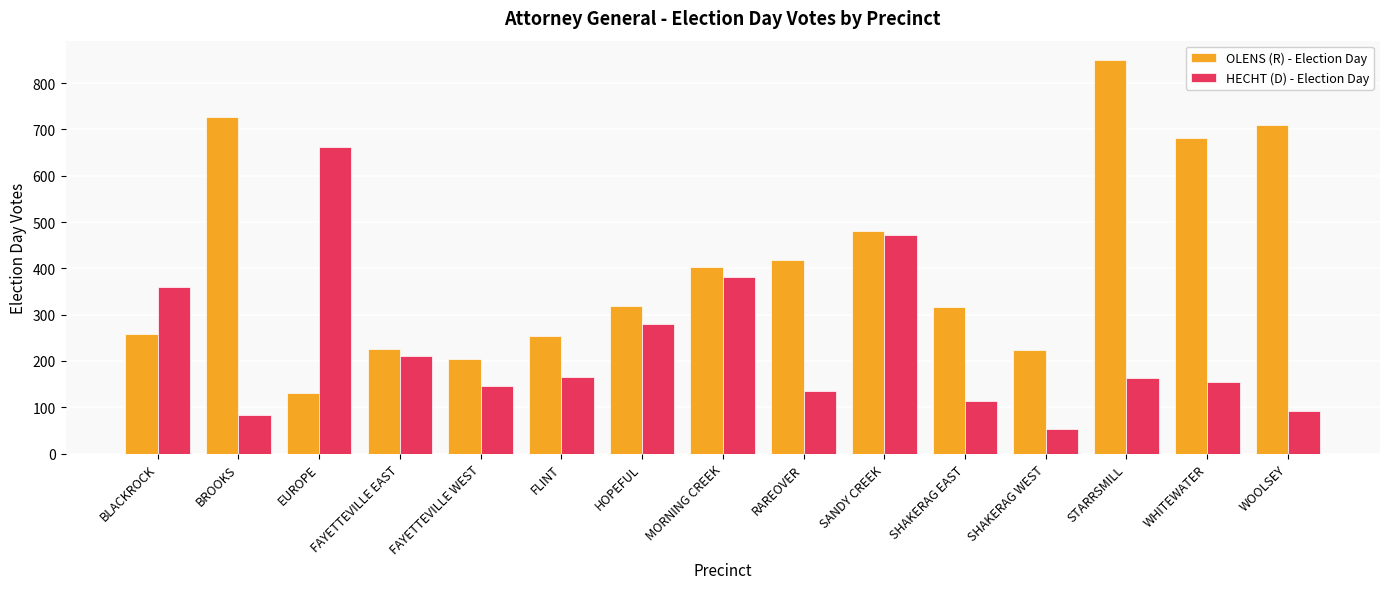

How many series are shown in this chart?

2